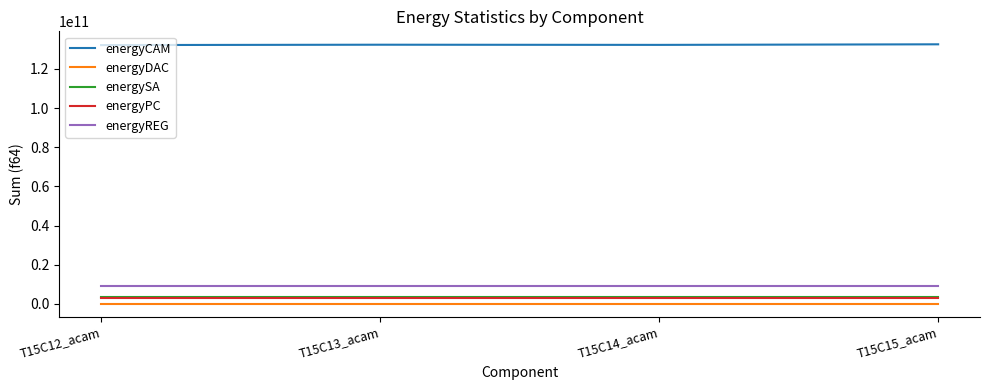

What is the maximum value for energyPC?

2868203531.8